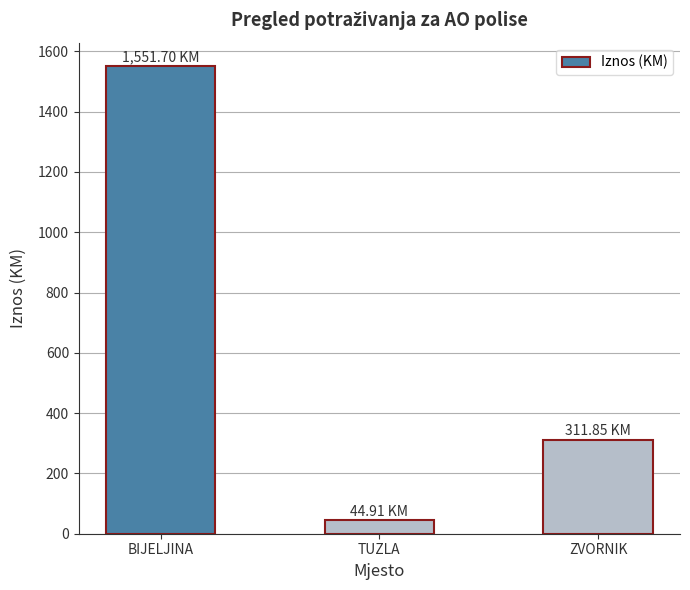

At which label is the value closest to 798?

ZVORNIK